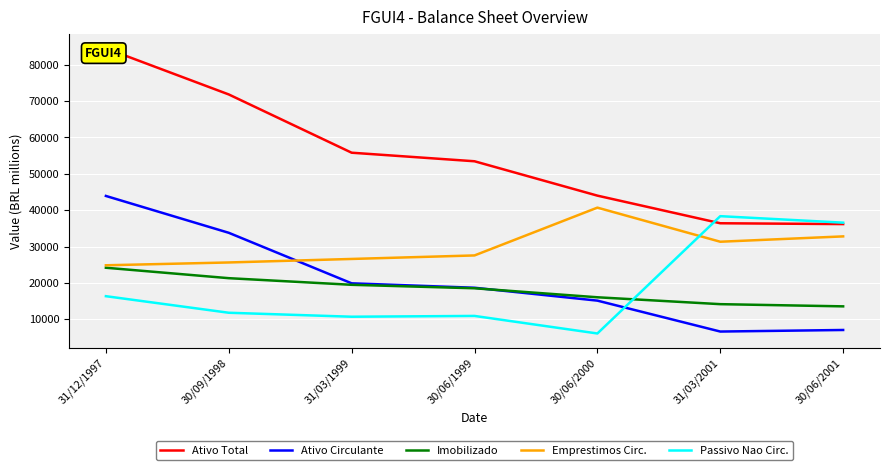

What is the sum of the Passivo Nao Circ. values at 30/06/1999 and 30/06/2001?

47560